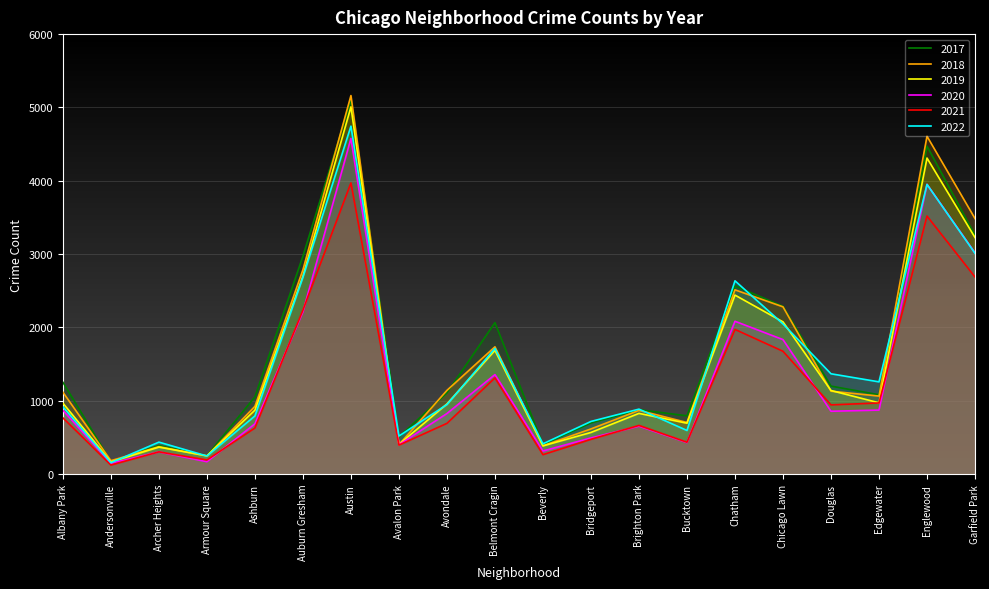

At which category is the sum across all series the highest?

Austin